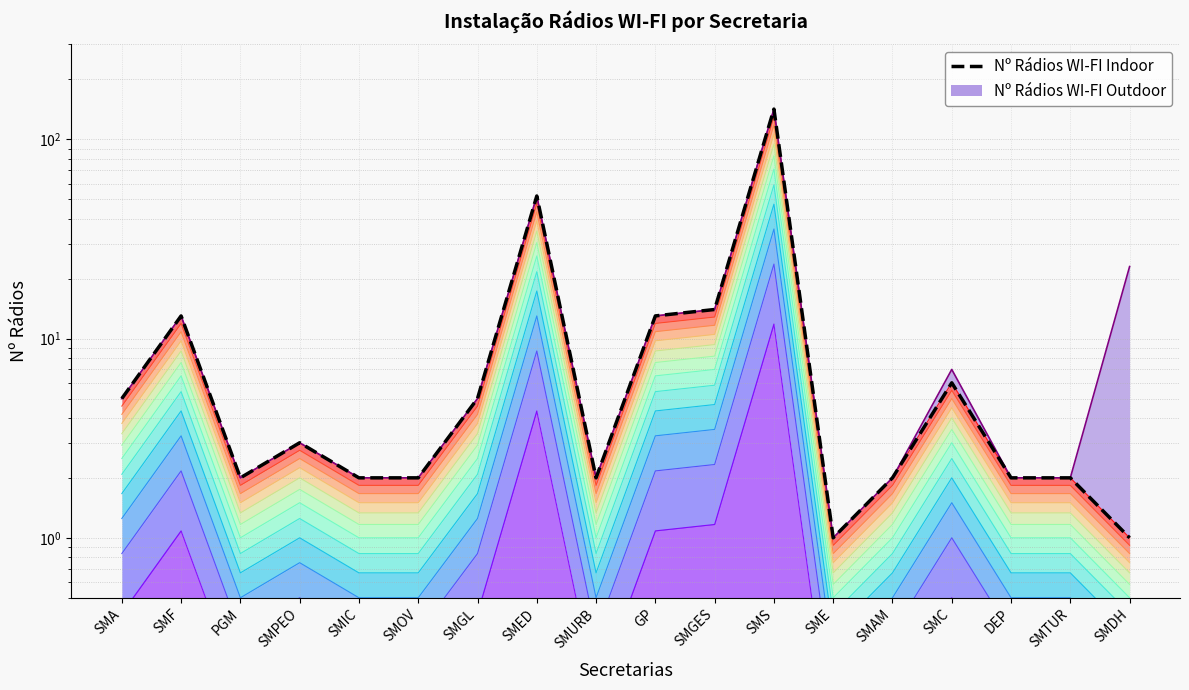

What is the change in value from SMGL to GP?

+8